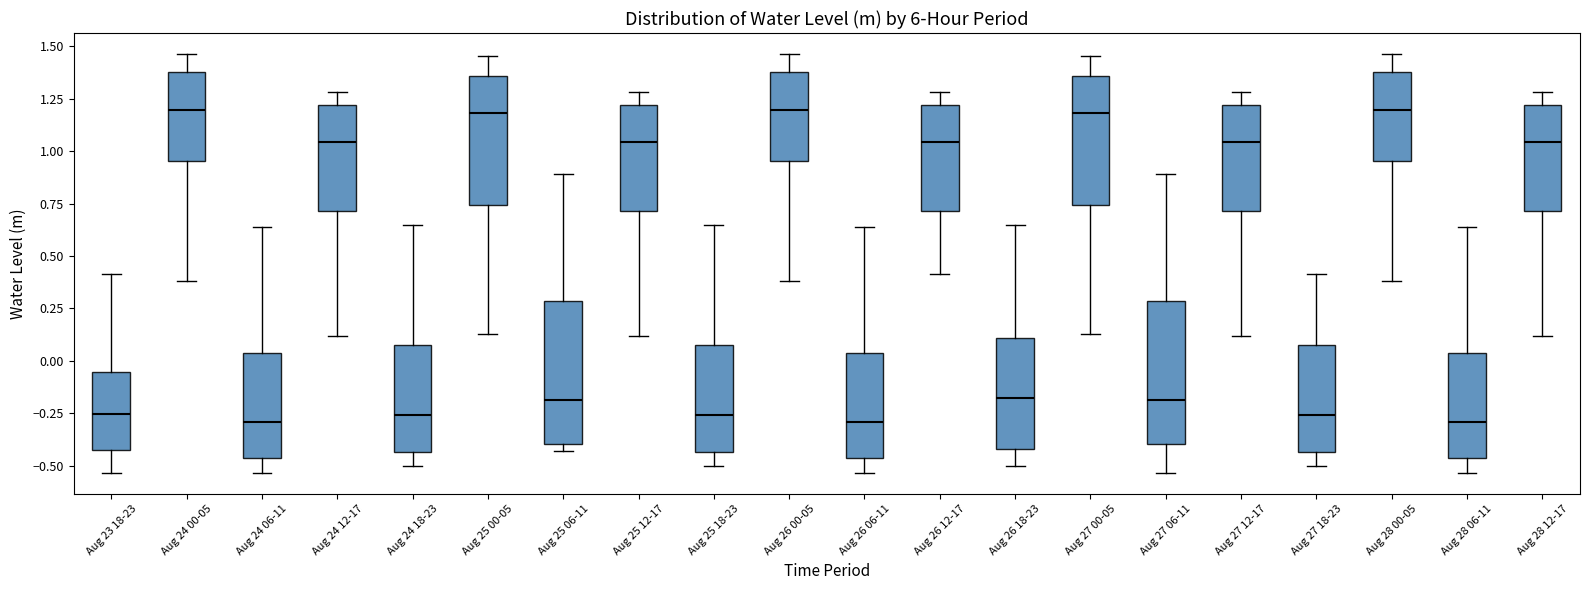

Reading left to right, read every box against the y-axis: the position of its median line, the range the box covers, and the ends of its whiskers. The values are not printed on the chart, so give them approximately, as read against the axis.

Aug 23 18-23: median -0.25, box -0.45 to -0.05, whiskers -0.55 to 0.40
Aug 24 00-05: median 1.20, box 0.95 to 1.40, whiskers 0.40 to 1.45
Aug 24 06-11: median -0.30, box -0.45 to 0.05, whiskers -0.55 to 0.65
Aug 24 12-17: median 1.05, box 0.70 to 1.20, whiskers 0.10 to 1.30
Aug 24 18-23: median -0.25, box -0.45 to 0.10, whiskers -0.50 to 0.65
Aug 25 00-05: median 1.20, box 0.75 to 1.35, whiskers 0.15 to 1.45
Aug 25 06-11: median -0.20, box -0.40 to 0.30, whiskers -0.45 to 0.90
Aug 25 12-17: median 1.05, box 0.70 to 1.20, whiskers 0.10 to 1.30
Aug 25 18-23: median -0.25, box -0.45 to 0.10, whiskers -0.50 to 0.65
Aug 26 00-05: median 1.20, box 0.95 to 1.40, whiskers 0.40 to 1.45
Aug 26 06-11: median -0.30, box -0.45 to 0.05, whiskers -0.55 to 0.65
Aug 26 12-17: median 1.05, box 0.70 to 1.20, whiskers 0.40 to 1.30
Aug 26 18-23: median -0.20, box -0.40 to 0.10, whiskers -0.50 to 0.65
Aug 27 00-05: median 1.20, box 0.75 to 1.35, whiskers 0.15 to 1.45
Aug 27 06-11: median -0.20, box -0.40 to 0.30, whiskers -0.55 to 0.90
Aug 27 12-17: median 1.05, box 0.70 to 1.20, whiskers 0.10 to 1.30
Aug 27 18-23: median -0.25, box -0.45 to 0.10, whiskers -0.50 to 0.40
Aug 28 00-05: median 1.20, box 0.95 to 1.40, whiskers 0.40 to 1.45
Aug 28 06-11: median -0.30, box -0.45 to 0.05, whiskers -0.55 to 0.65
Aug 28 12-17: median 1.05, box 0.70 to 1.20, whiskers 0.10 to 1.30